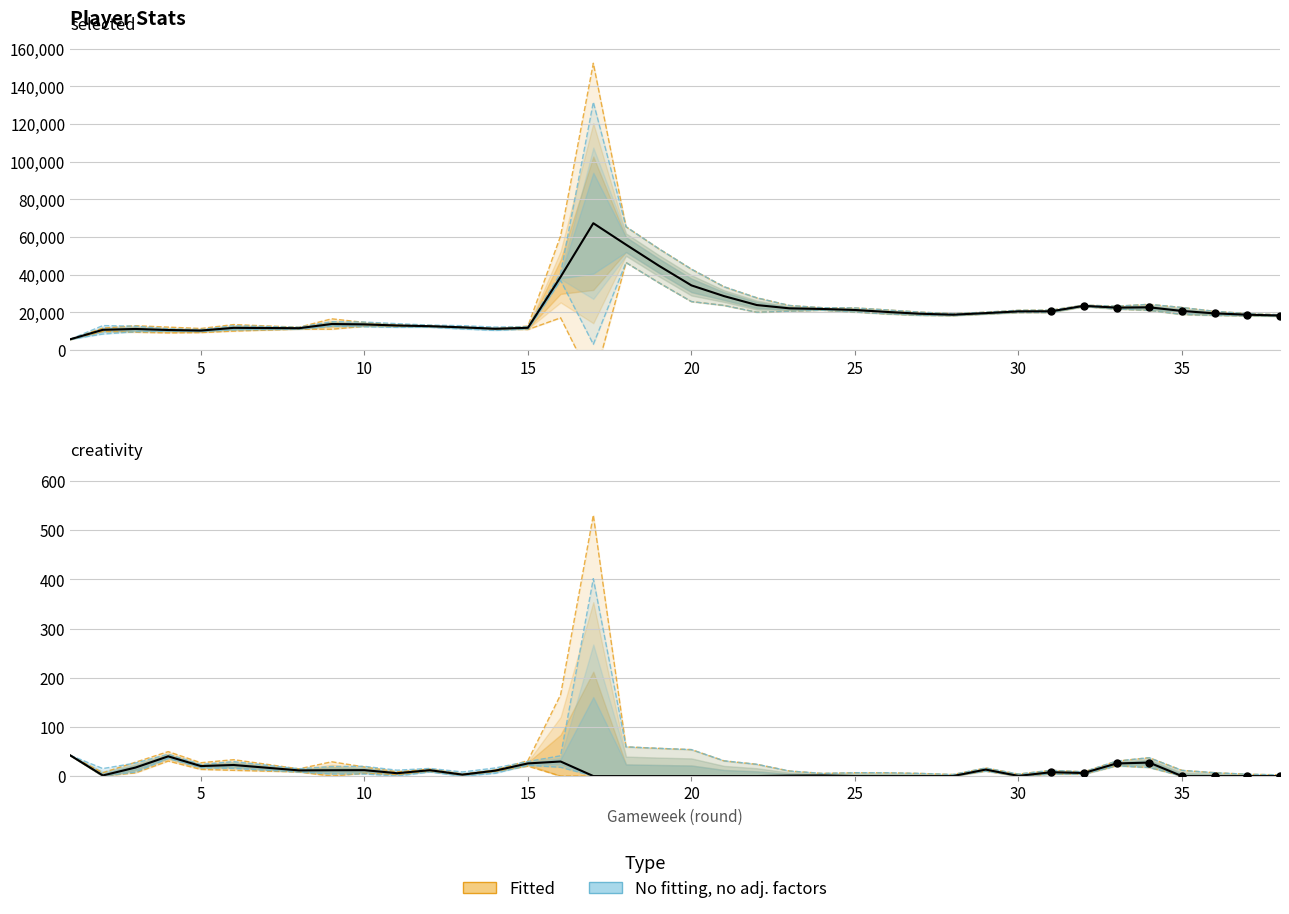

Which series contains the highest Y value?

selected